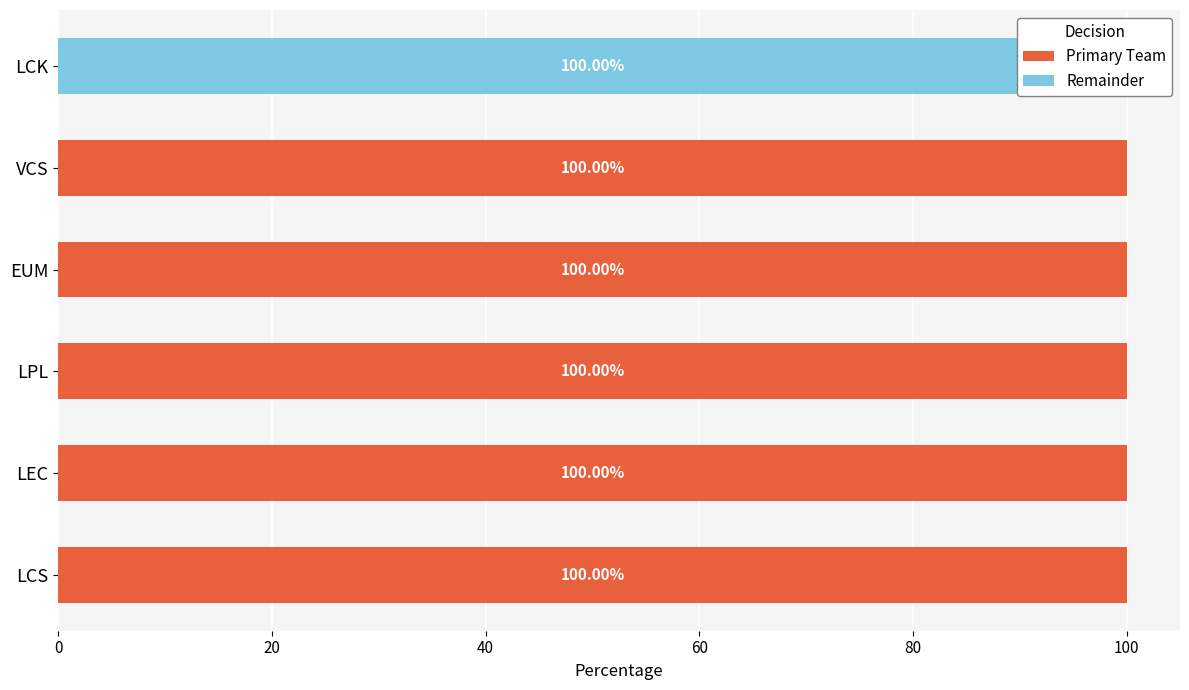

What is the total value across all series at LCS?

100